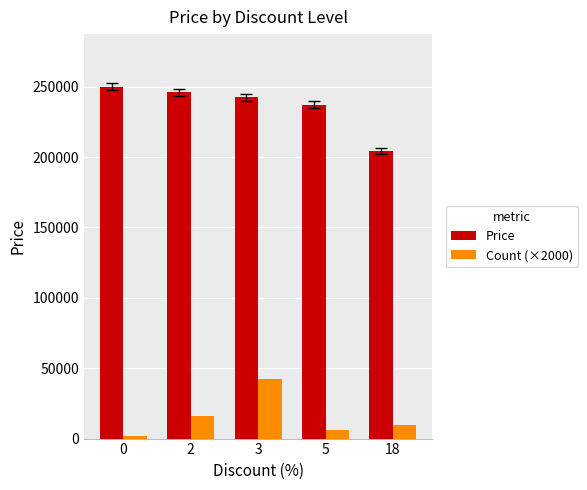

Rank the series at 2 from lowest to highest value.

Count (×2000), Price